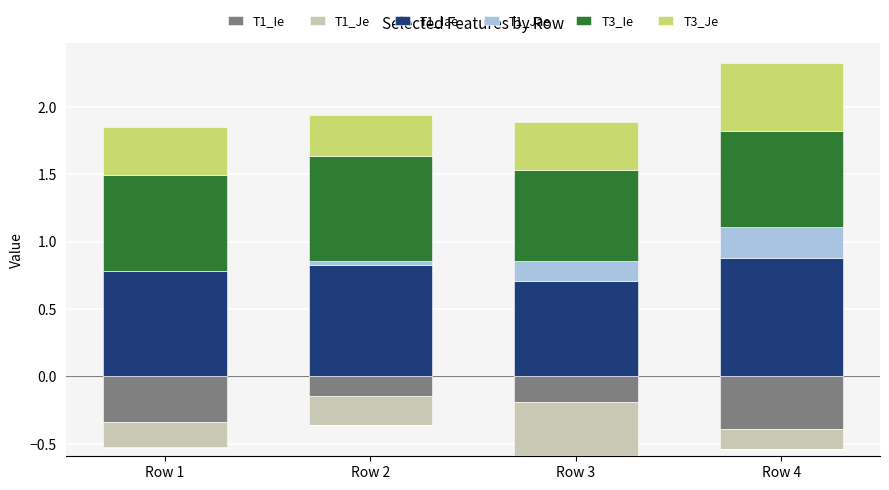

Rank the categories by T3_Je value from lowest to highest.

Row 2, Row 1, Row 3, Row 4